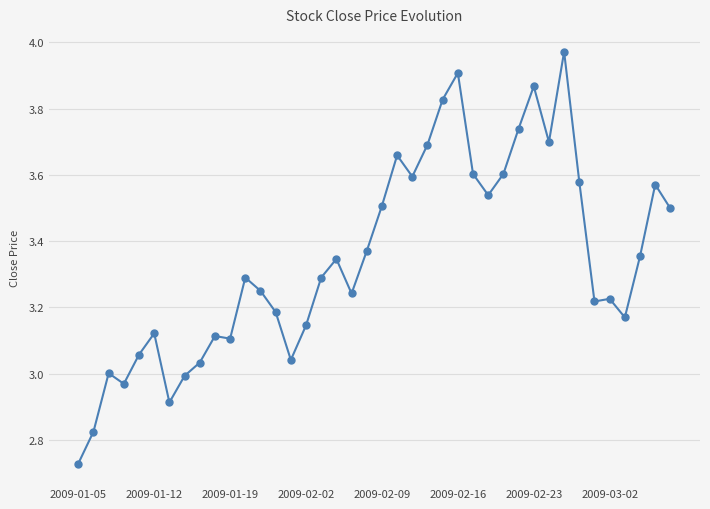

What is the difference between the maximum and minimum values?

1.2